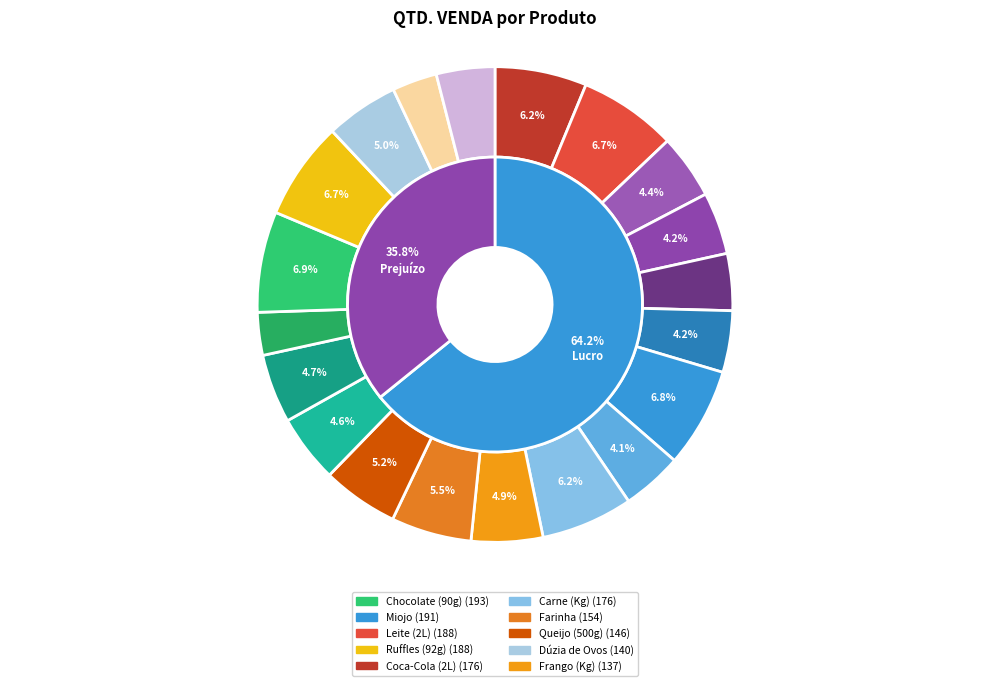

To the nearest percent, what percentage of the pie is Detergente?

4%